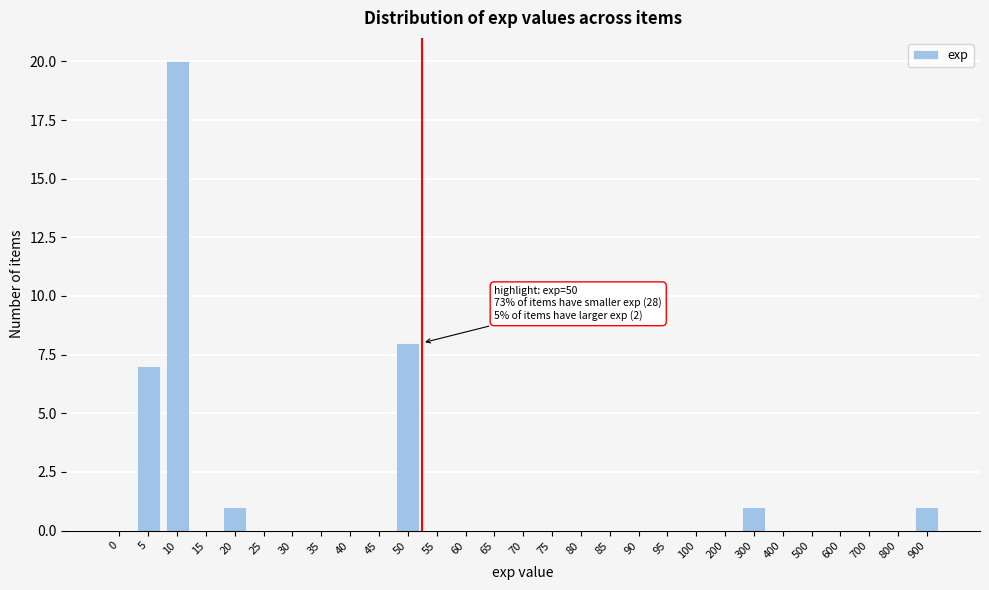

Reading left to right, transcribe all the data shown in this chart.

0=0	5=7	10=20	15=0	20=1	25=0	30=0	35=0	40=0	45=0	50=8	55=0	60=0	65=0	70=0	75=0	80=0	85=0	90=0	95=0	100=0	200=0	300=1	400=0	500=0	600=0	700=0	800=0	900=1